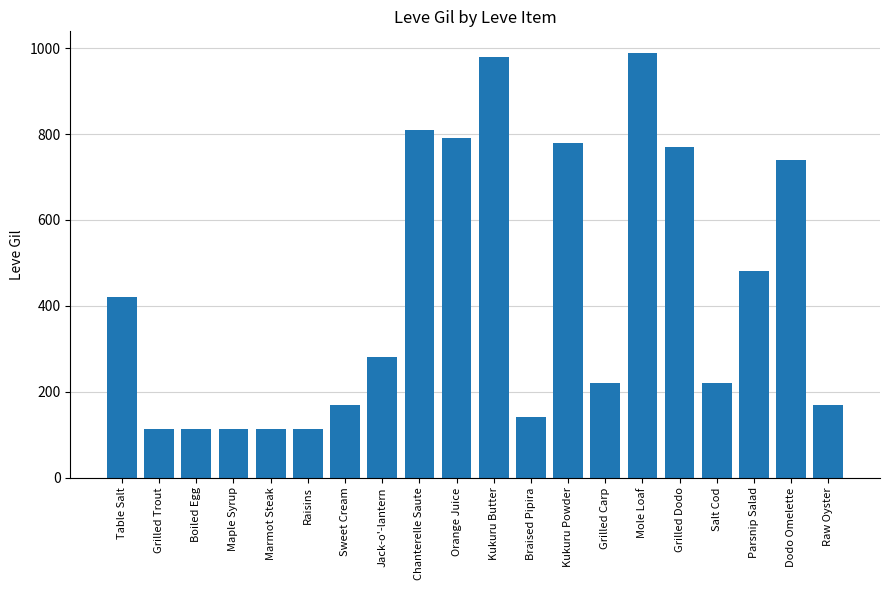

What is the minimum value shown in the chart?

112